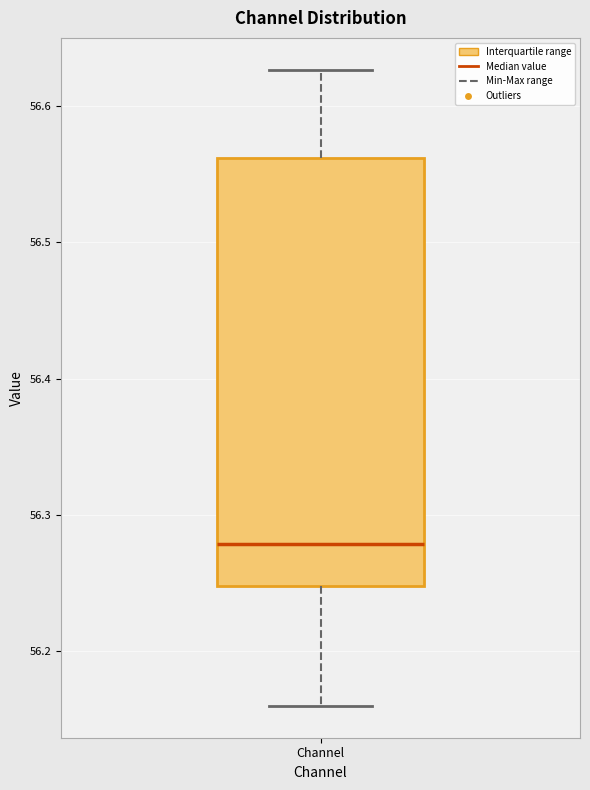

Where does the median line of the box for Channel sit on the y-axis? The values are not printed on the chart, so give them approximately, as read against the axis.

56.28